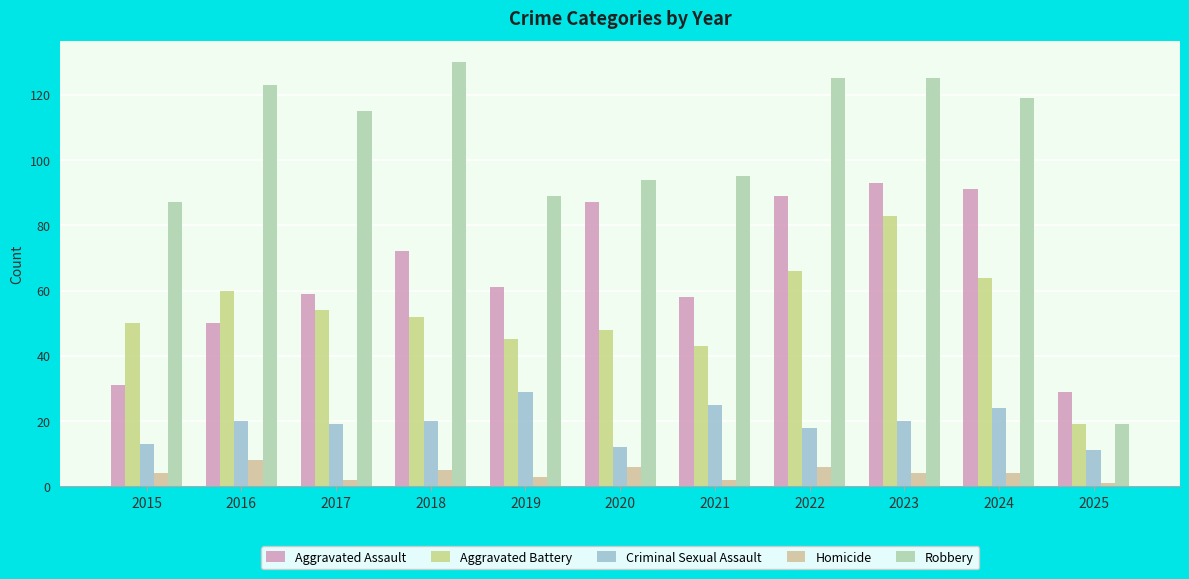

Reading right to left, list all the values displayed in this chart.

Aggravated Assault: 29	91	93	89	58	87	61	72	59	50	31
Aggravated Battery: 19	64	83	66	43	48	45	52	54	60	50
Criminal Sexual Assault: 11	24	20	18	25	12	29	20	19	20	13
Homicide: 1	4	4	6	2	6	3	5	2	8	4
Robbery: 19	119	125	125	95	94	89	130	115	123	87